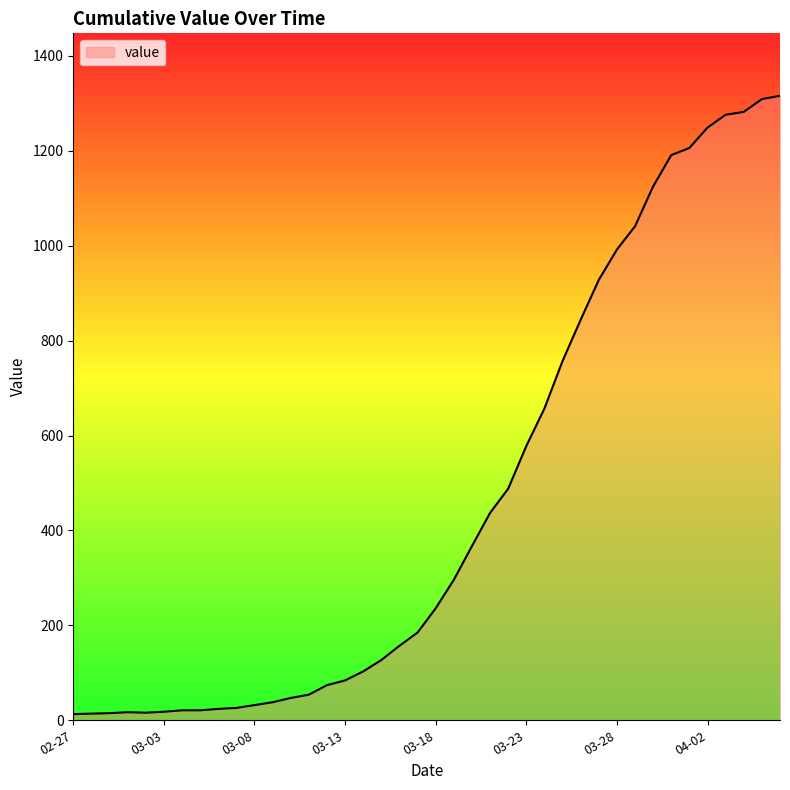

What is the maximum value shown in the chart?

1316